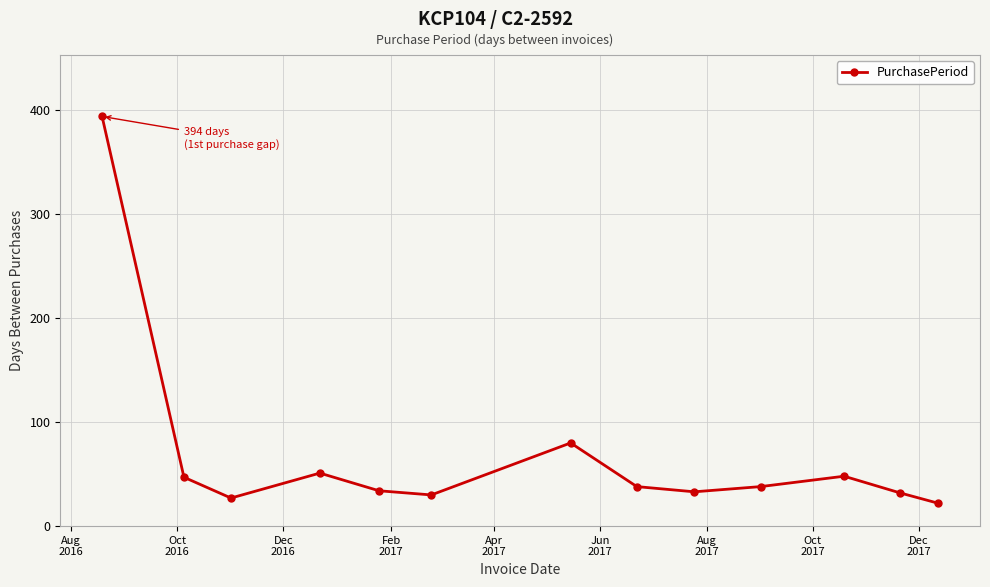

What is the value of the 7th point from the left?

80